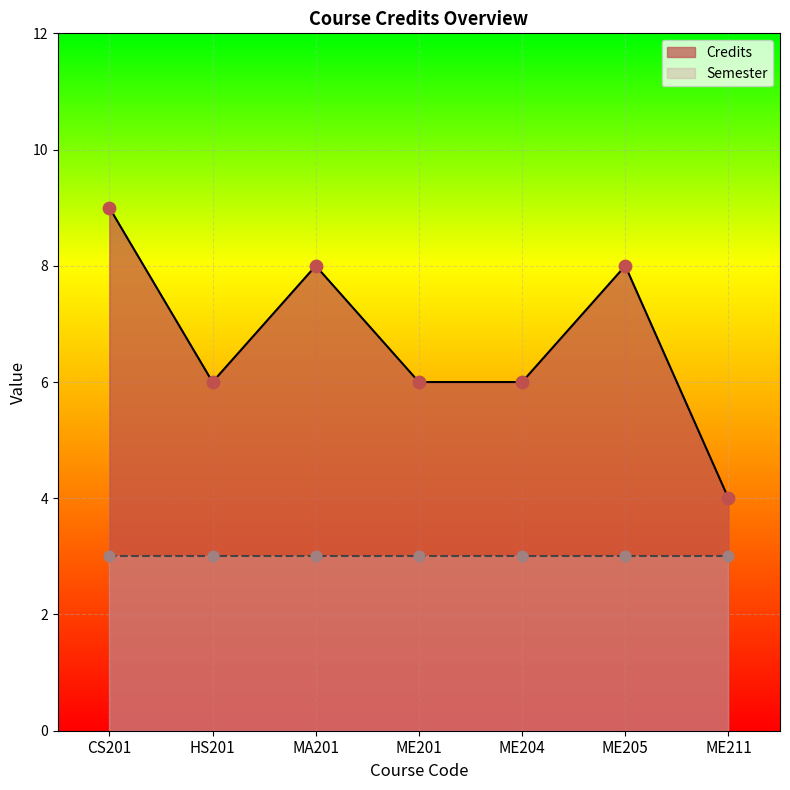

What is the change in value from MA201 to ME204?

-2